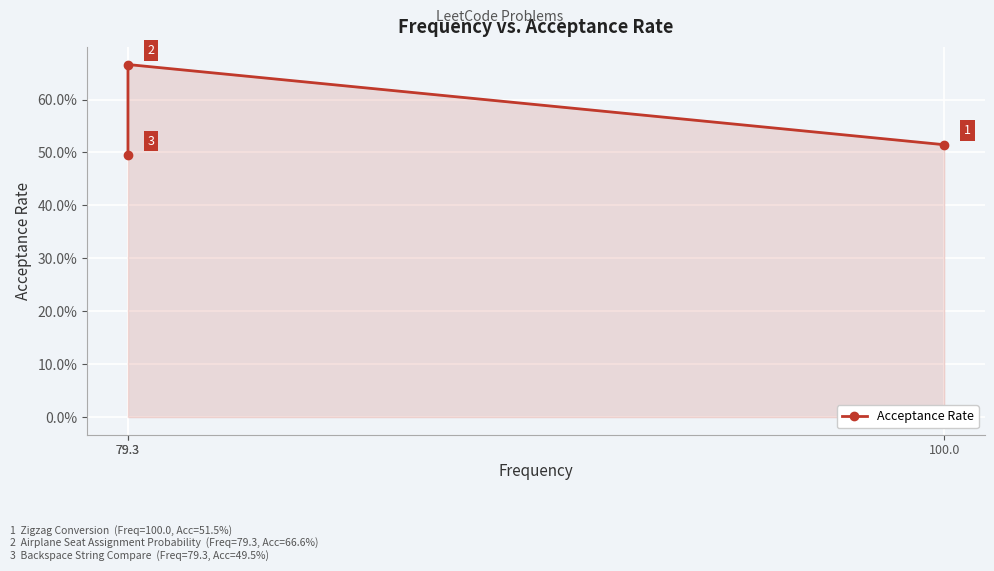

What is the change in value from 79.3 to 79.3?

-0.2